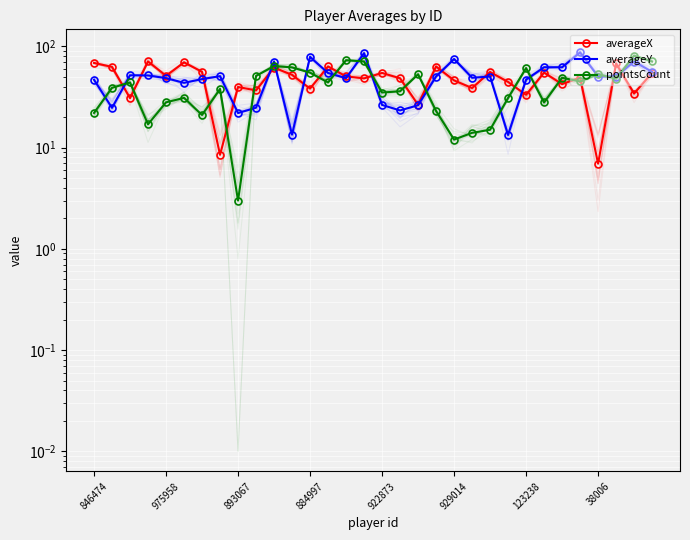

How many times do averageX and averageY cross each other?

15